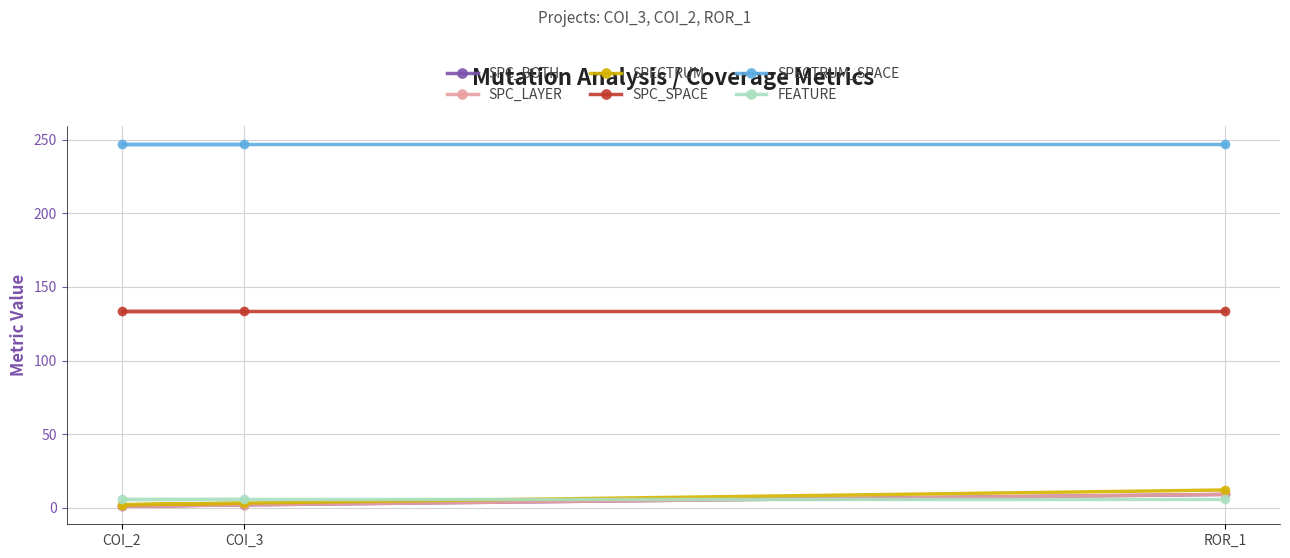

What is the value of the SPC_BOTH point at the 2nd from the left?

1